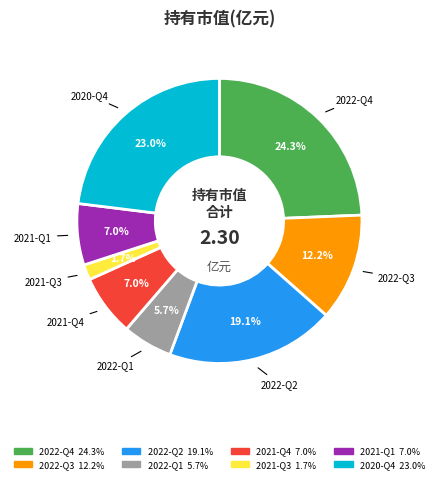

How many slices are in this pie chart?

8